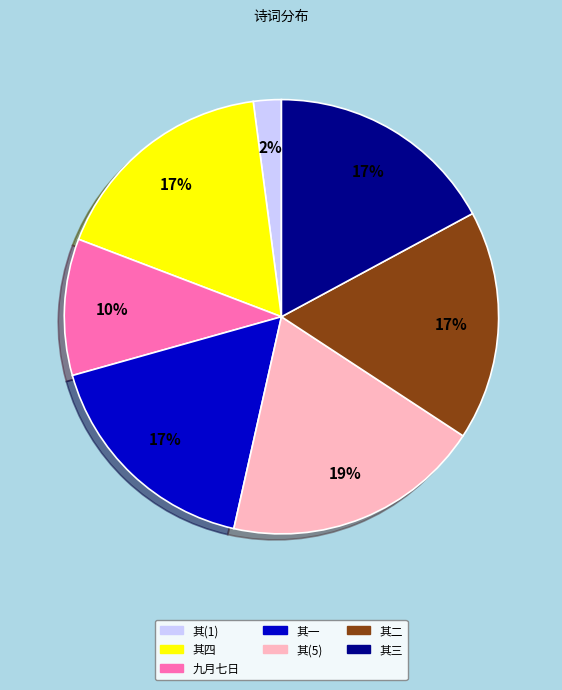

Is it true that 其四 is 6% of the pie?

False